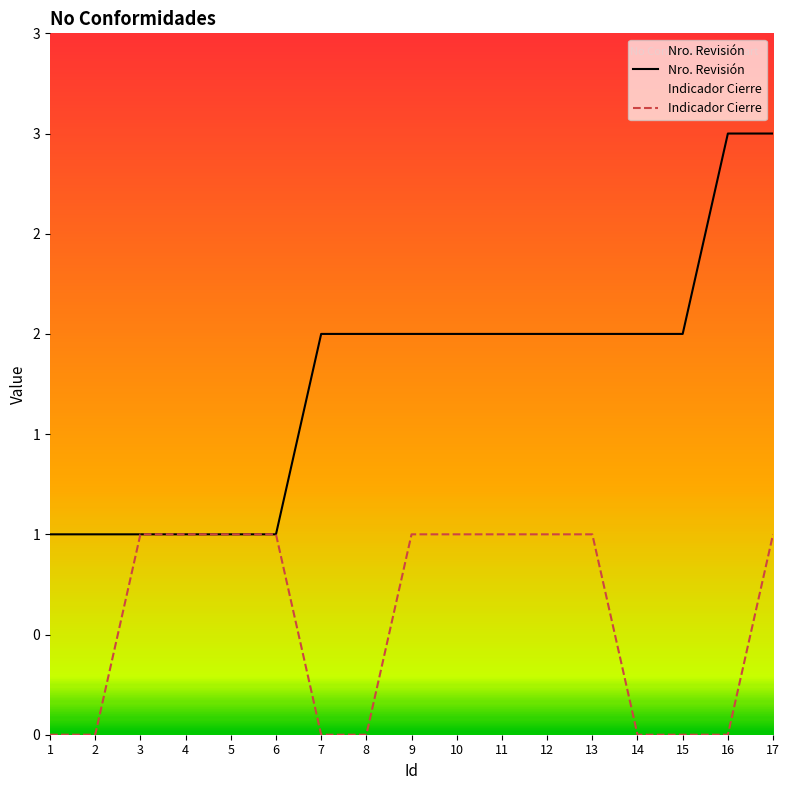

What is the value of the Indicador Cierre point at the 12th from the left?

1